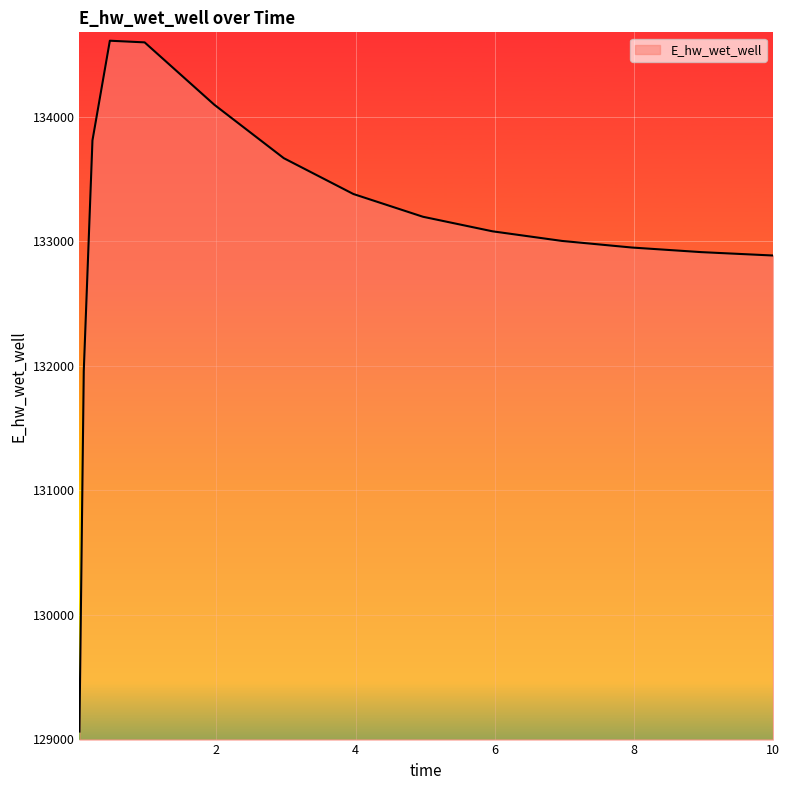

What is the greatest value displayed?

134609.2